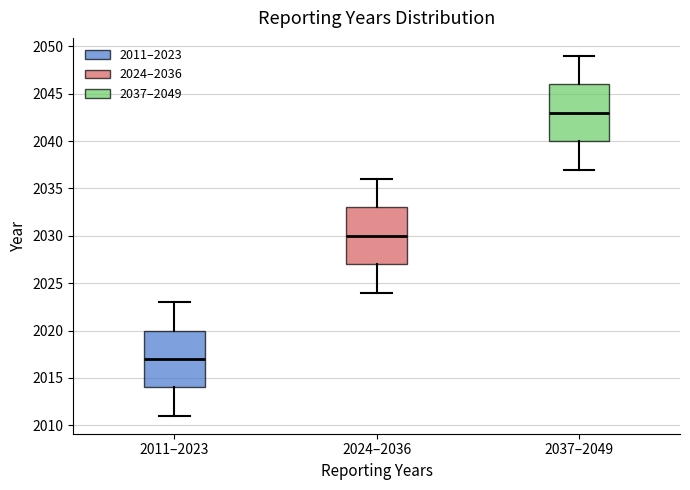

Where does the lower whisker of the box for 2011–2023 end on the y-axis? The values are not printed on the chart, so give them approximately, as read against the axis.

2011